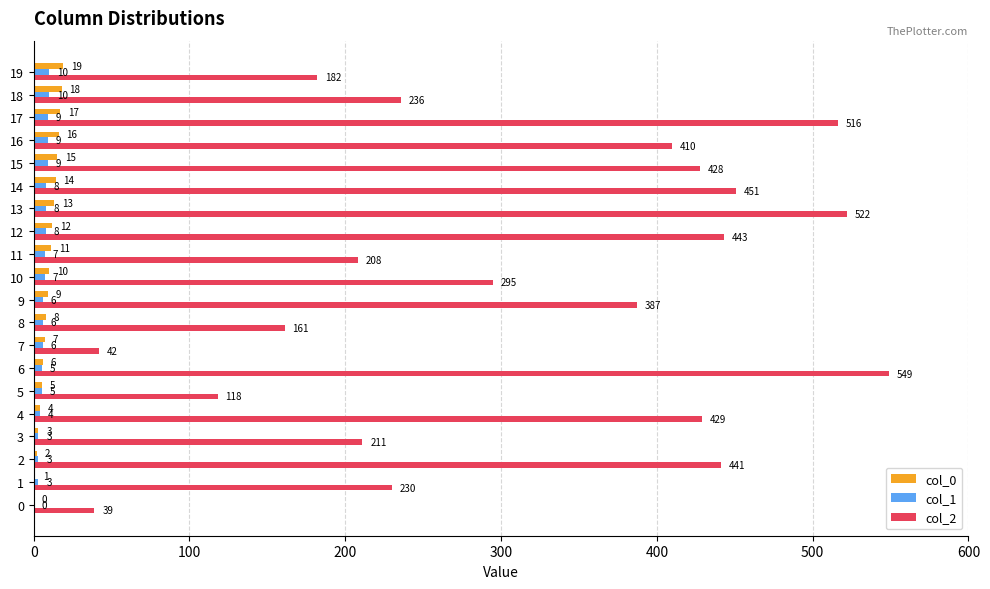

True or false: col_2 has a value of 230 at 1.

True